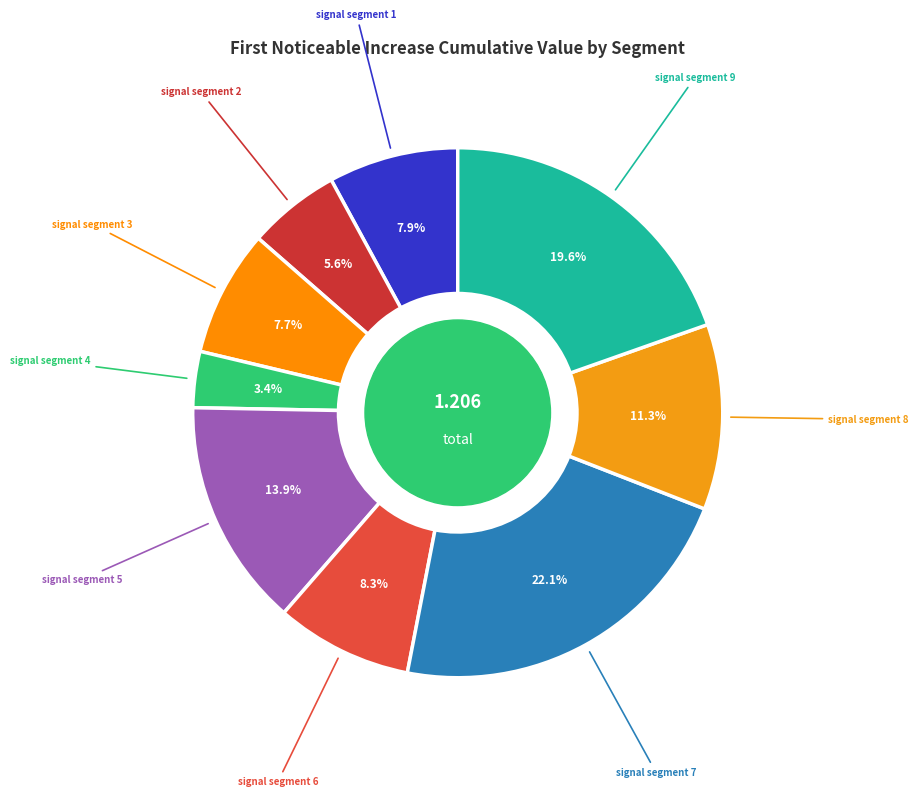

Do signal segment 9 and signal segment 6 together represent more than half of the pie?

No